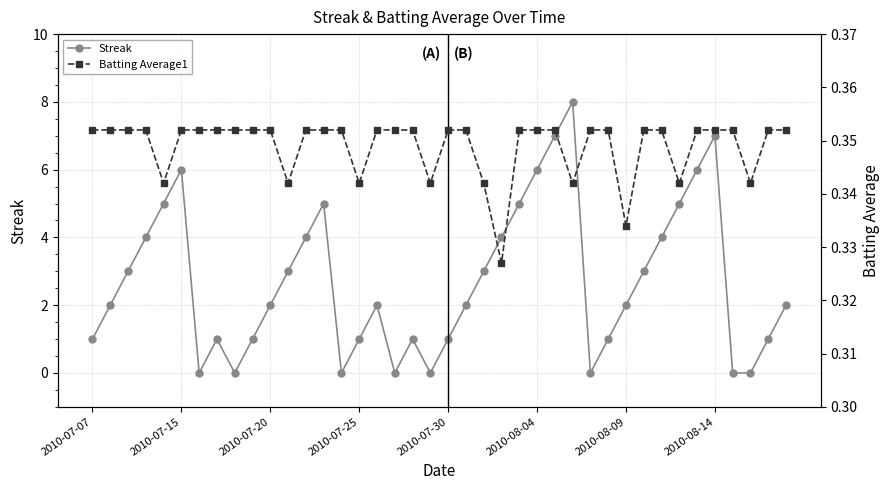

Reading left to right, transcribe all the data shown in this chart.

Streak: 1.0	2.0	3.0	4.0	5.0	6.0	0.0	1.0	0.0	1.0	2.0	3.0	4.0	5.0	0.0	1.0	2.0	0.0	1.0	0.0	1.0	2.0	3.0	4.0	5.0	6.0	7.0	8.0	0.0	1.0	2.0	3.0	4.0	5.0	6.0	7.0	0.0	0.0	1.0	2.0
Batting Average1: 0.4	0.4	0.4	0.4	0.3	0.4	0.4	0.4	0.4	0.4	0.4	0.3	0.4	0.4	0.4	0.3	0.4	0.4	0.4	0.3	0.4	0.4	0.3	0.3	0.4	0.4	0.4	0.3	0.4	0.4	0.3	0.4	0.4	0.3	0.4	0.4	0.4	0.3	0.4	0.4